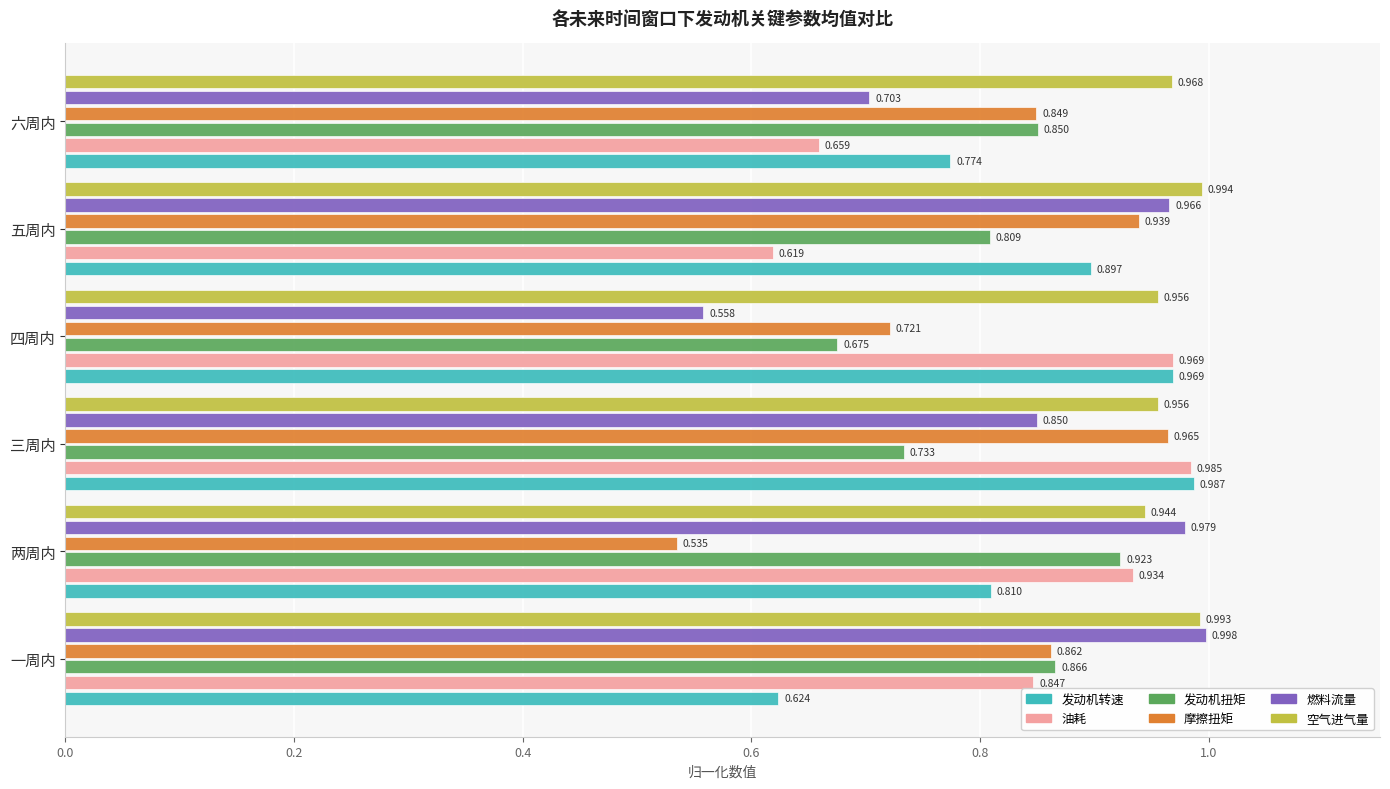

At which label is 燃料流量 closest to 0?

四周内